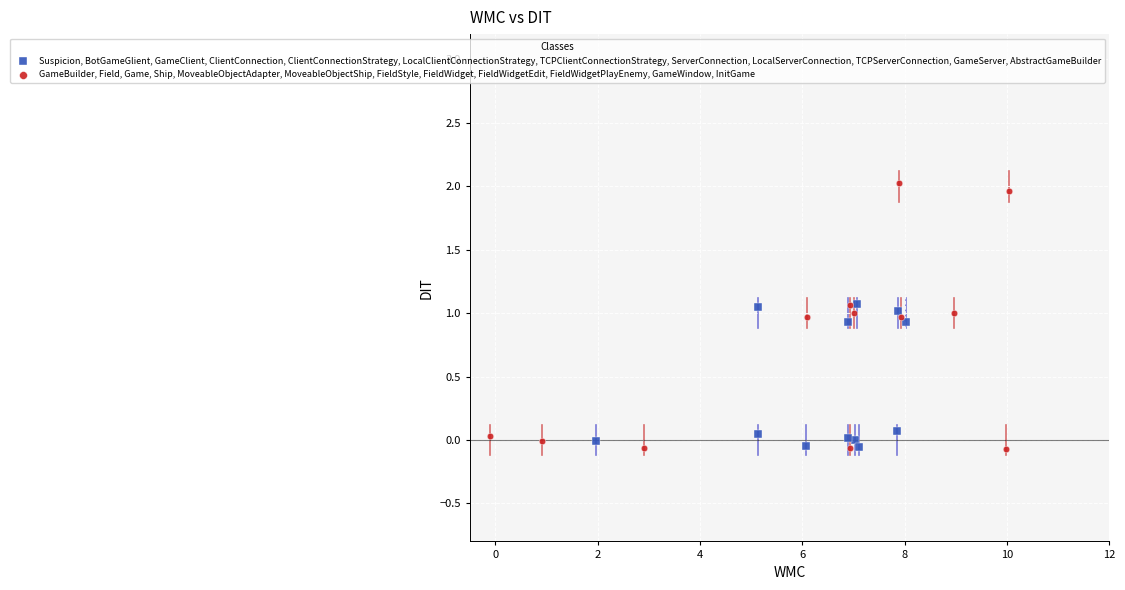

Which series has the widest spread of Y values?

GameBuilder, Field, Game, Ship, MoveableObjectAdapter, MoveableObjectShip, FieldStyle, FieldWidget, FieldWidgetEdit, FieldWidgetPlayEnemy, GameWindow, InitGame